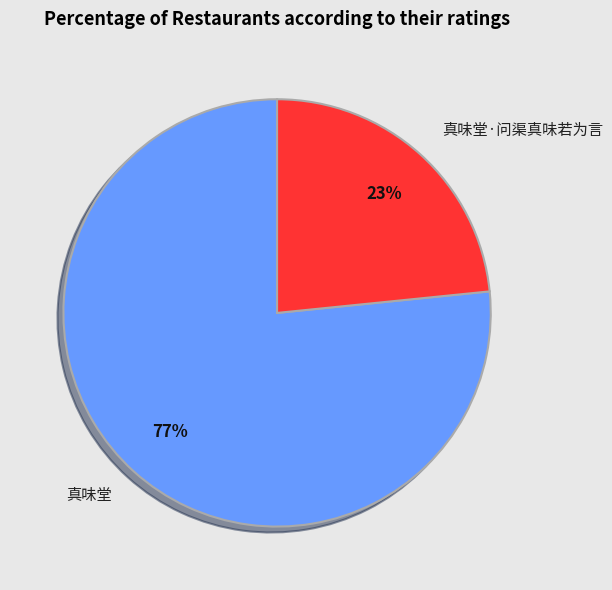

What is the smallest slice in the pie chart?

真味堂·问渠真味若为言